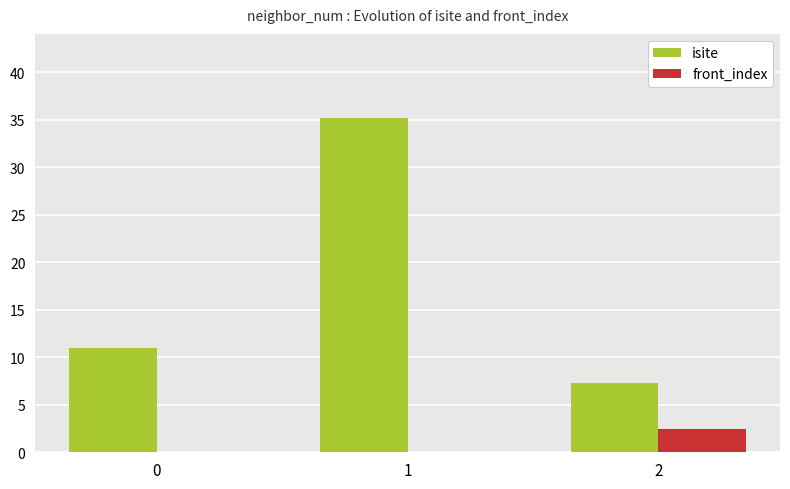

Is the value of front_index at 2 greater than the value of isite at 1?

No